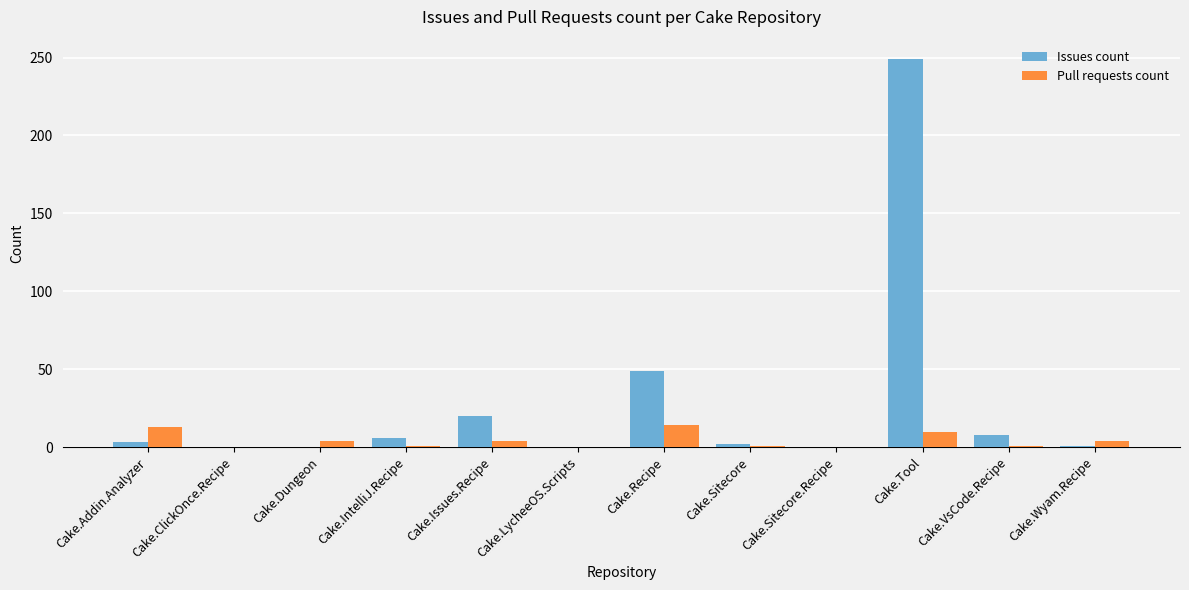

Is the value of Pull requests count at Cake.Wyam.Recipe greater than the value of Issues count at Cake.Recipe?

No